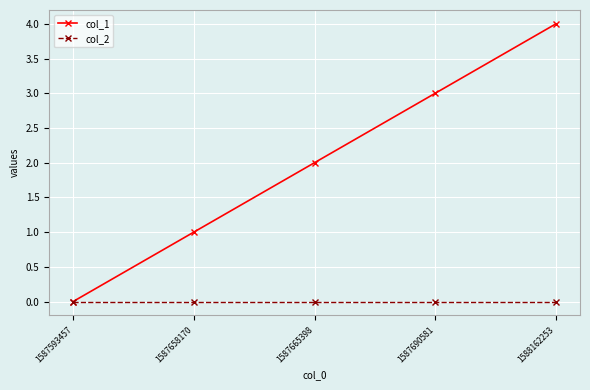

Is the value of col_1 at 1587690581 greater than the value of col_2 at 1587593457?

Yes